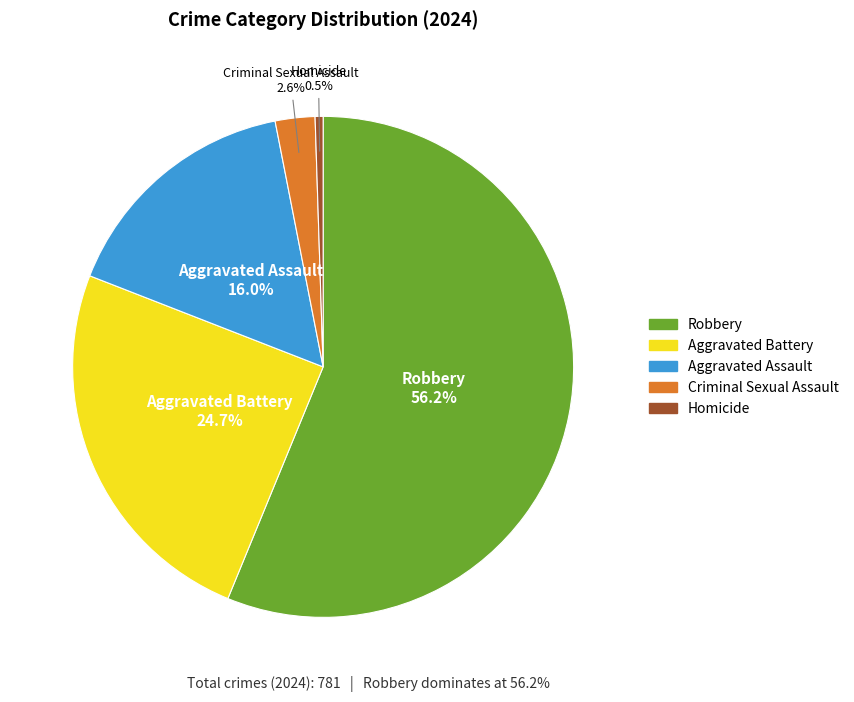

What percentage is the Aggravated Assault slice, to the nearest percent?

16%